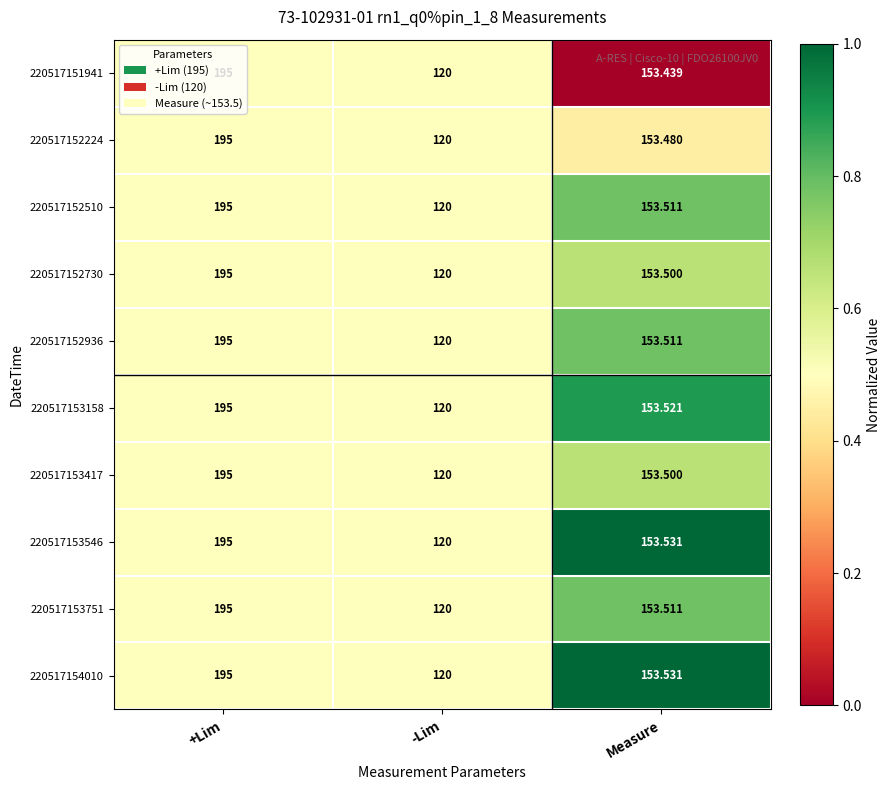

At which category is the sum across all series the highest?

+Lim